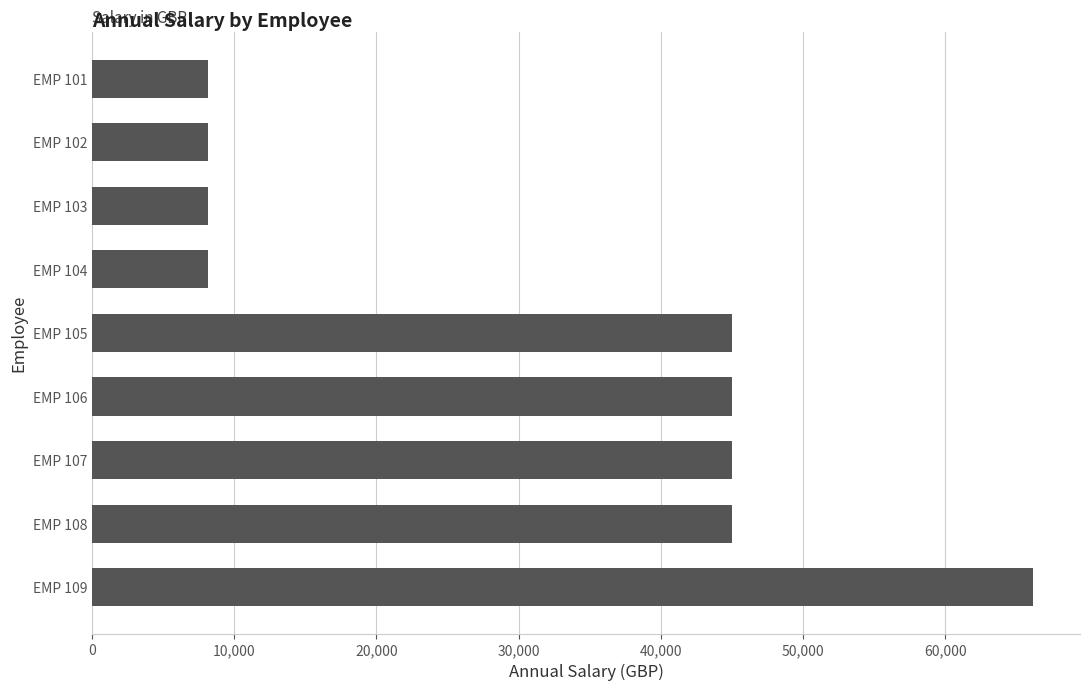

What is the ratio of the value at EMP 103 to the value at EMP 104?

1.0